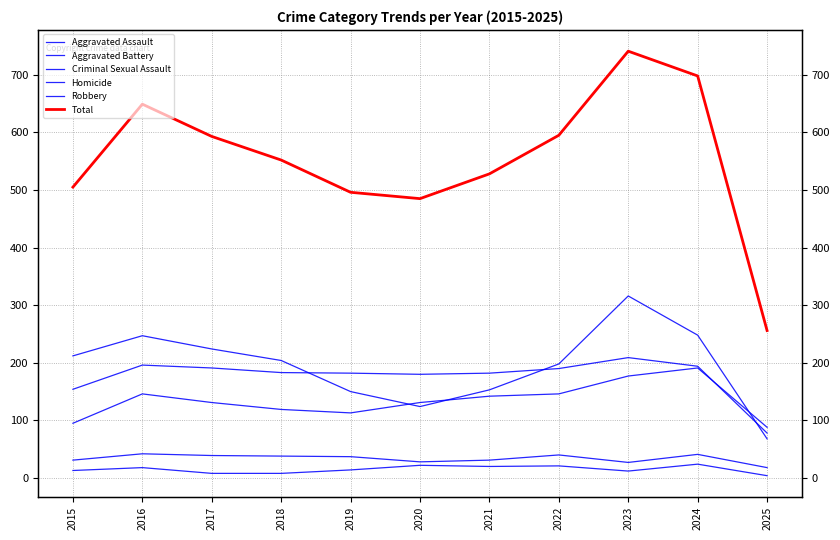

Which series has the widest spread of values?

Total